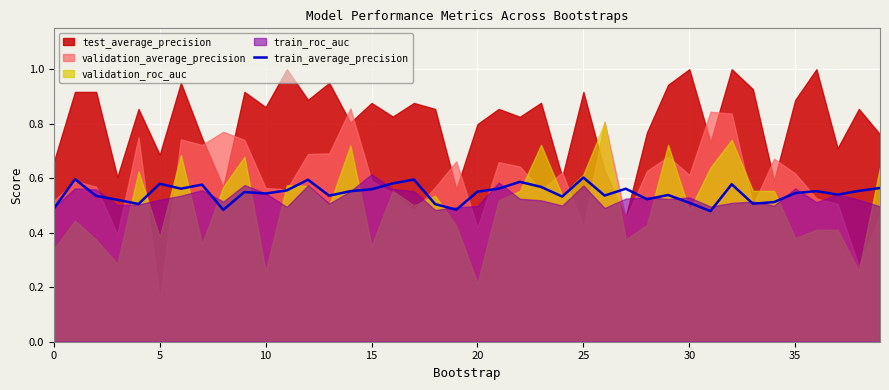

What is the label of the 13th point from the right?

27